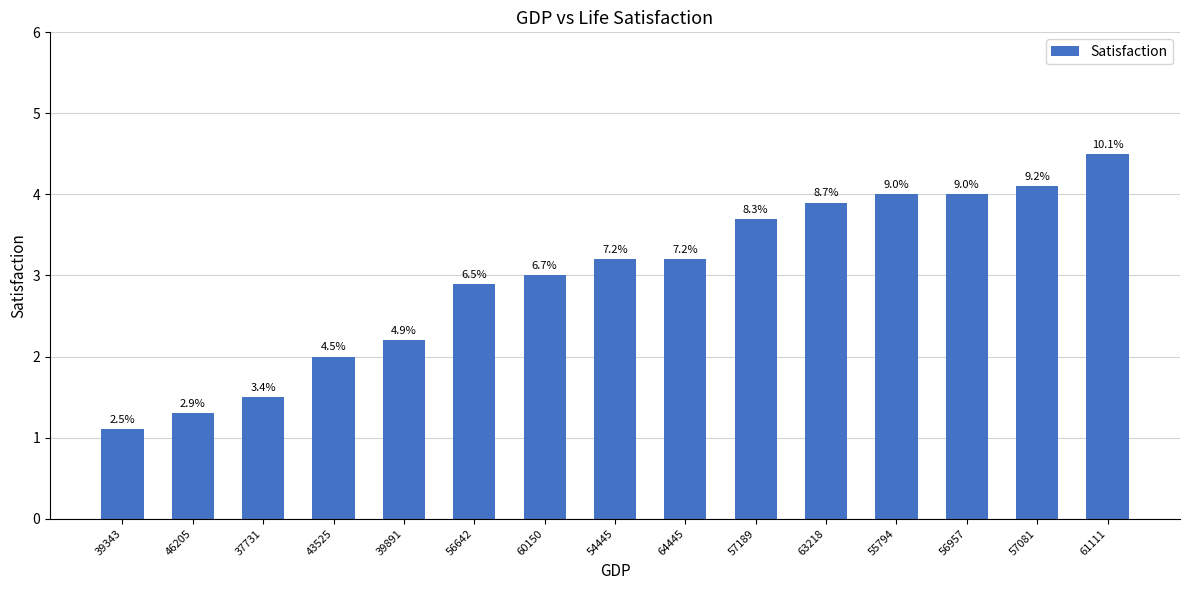

The chart shows a value of 1.1 at 39343. True or false?

True